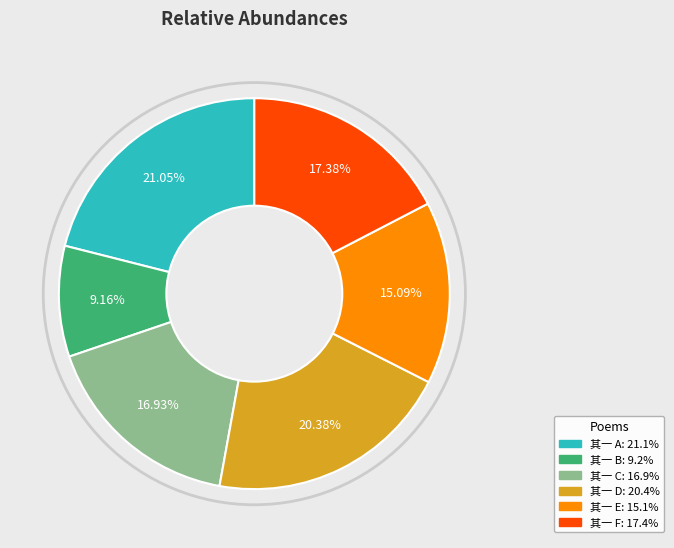

Is there a majority slice in this chart?

No